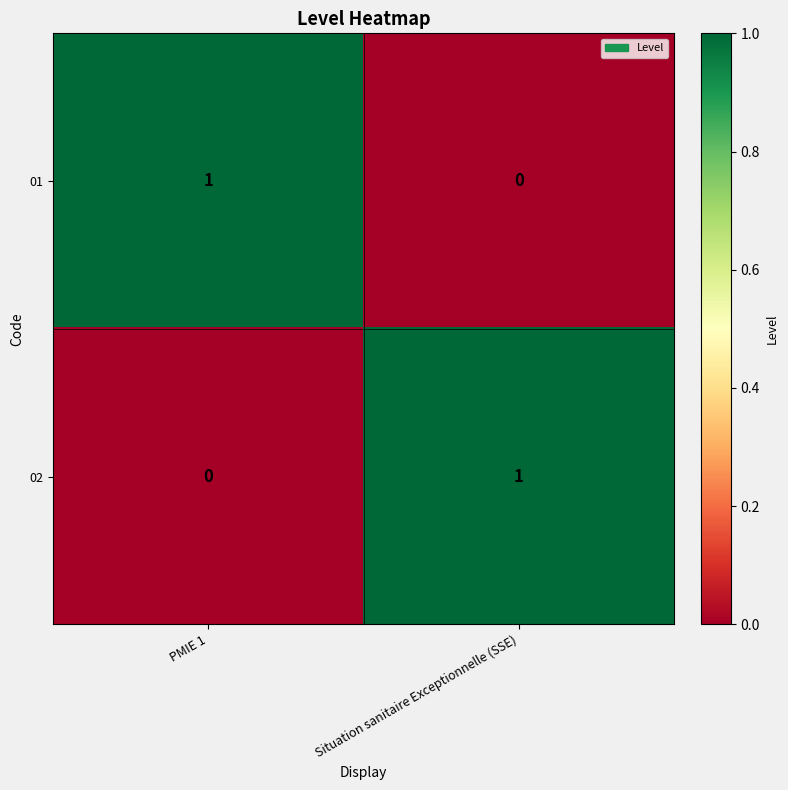

At which label is 02 closest to 0?

PMIE 1